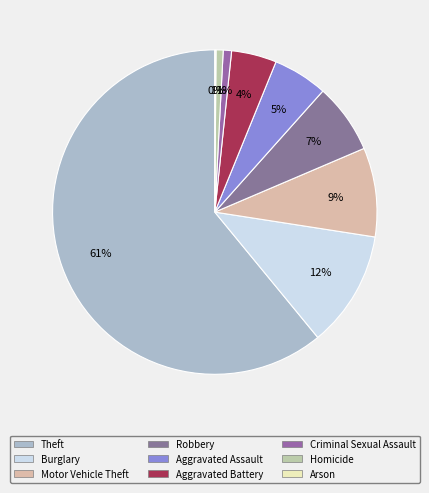

How many segments does this pie chart have?

9